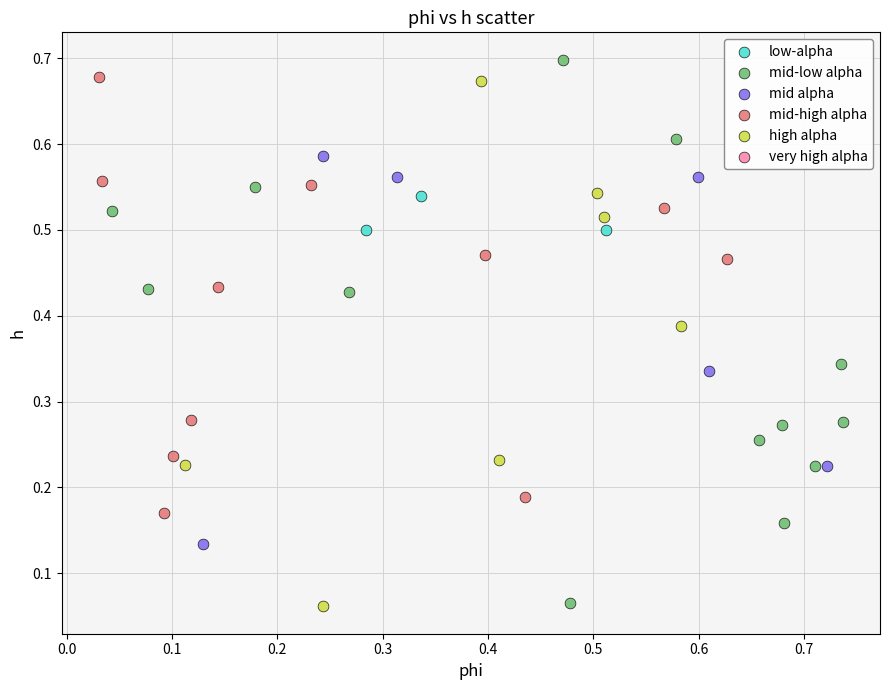

Which series has the largest Y range (max minus min)?

mid-low alpha